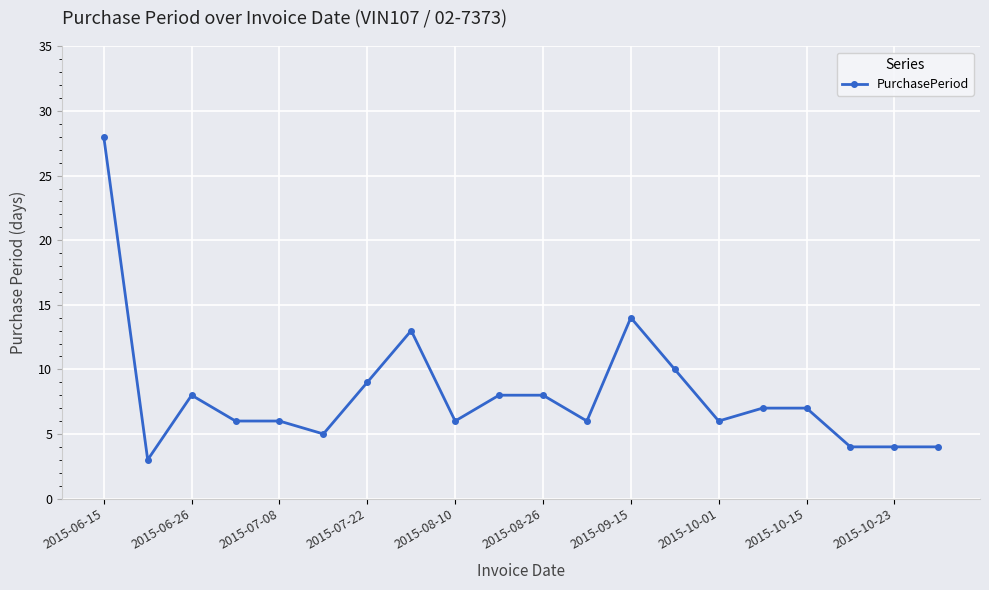

True or false: there are more than 1 points higher than both neighbors.

True